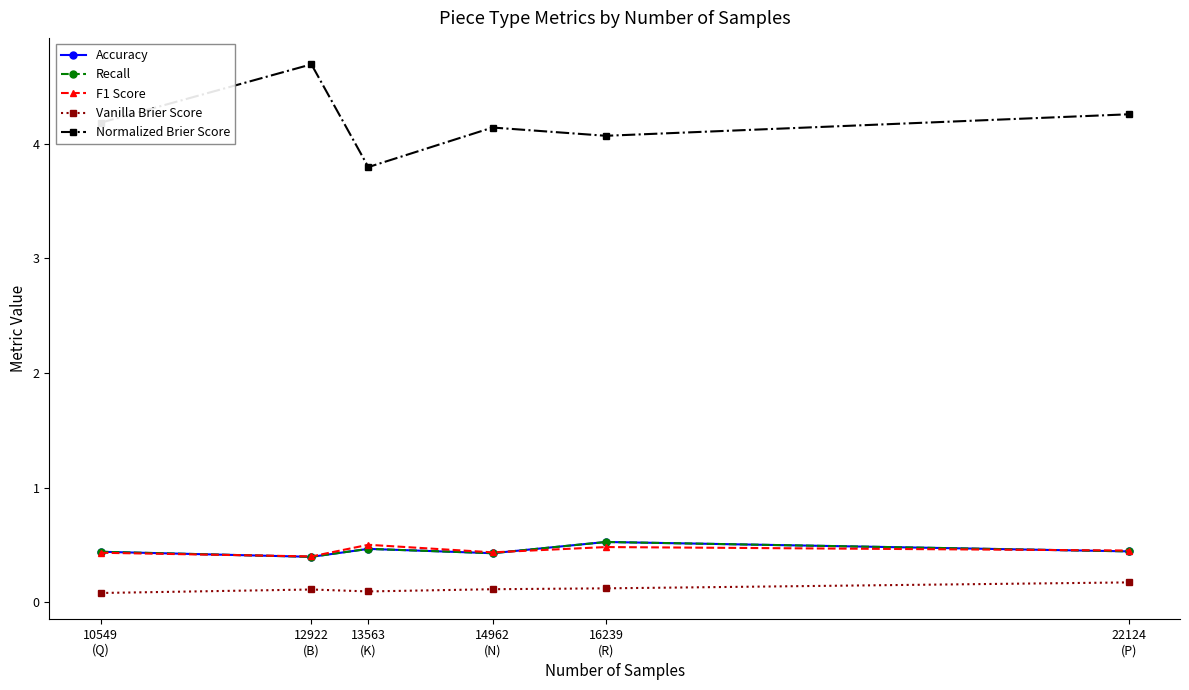

Which series has the largest range (max minus min)?

Normalized Brier Score